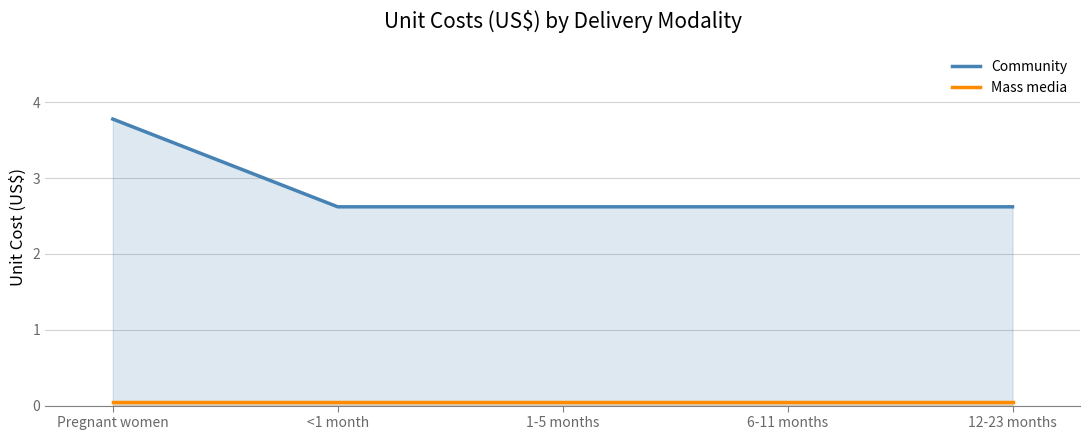

What is the value of the Community point at the 2nd from the left?

2.6